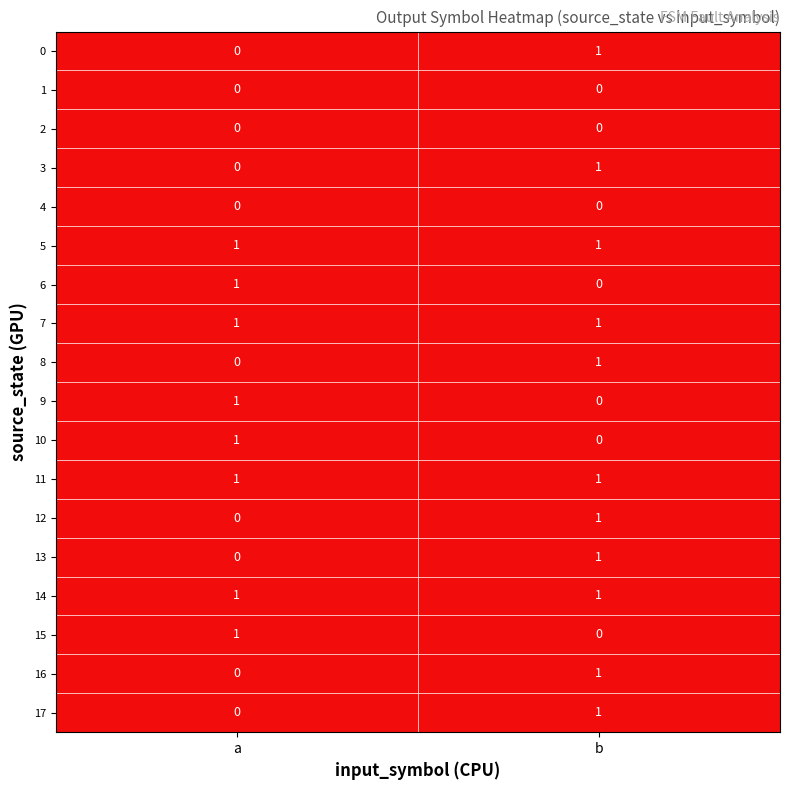

How many distinct data groups are displayed?

18